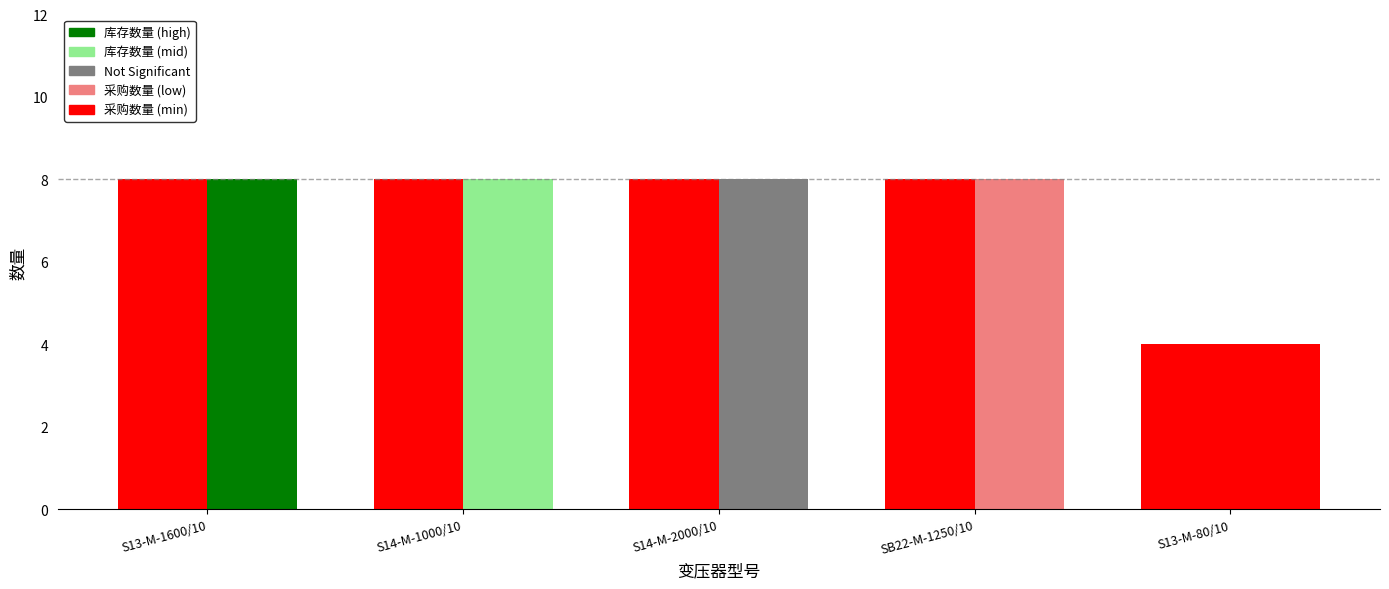

Reading left to right, extract all data points from this chart.

库存数量: 8	8	8	8	4
采购数量: 8	8	8	8	4